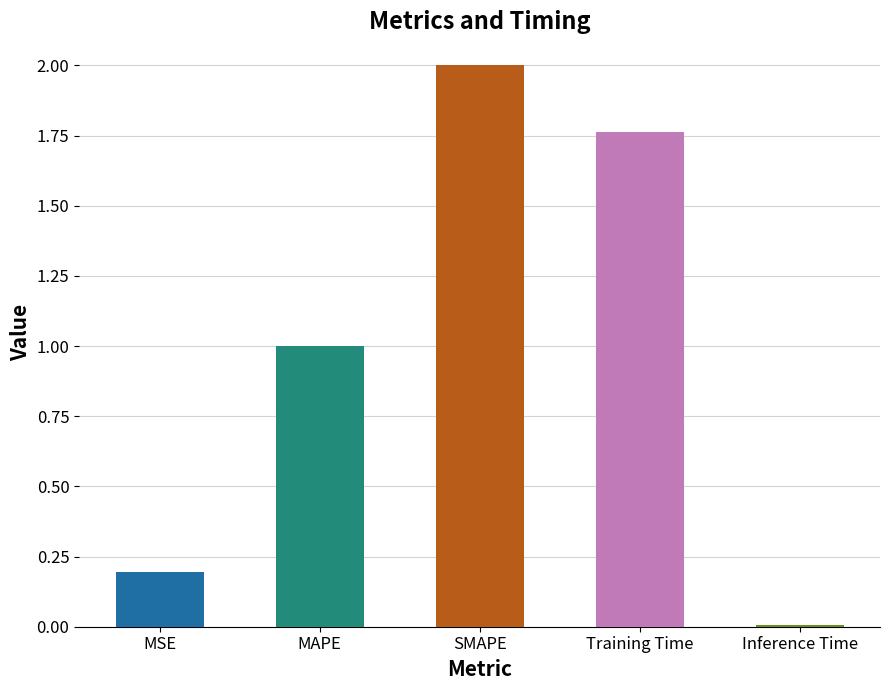

What is the change in value from MAPE to SMAPE?

+1.0